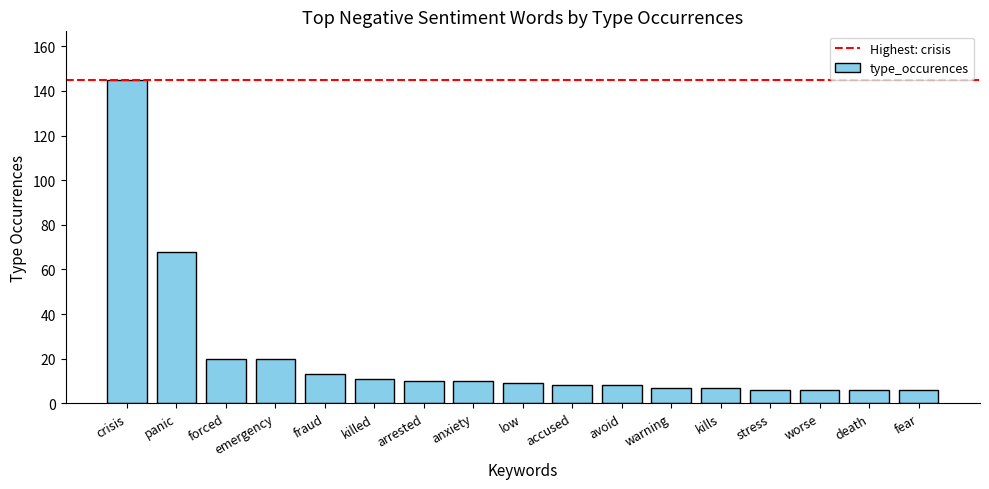

What is the greatest value displayed?

145